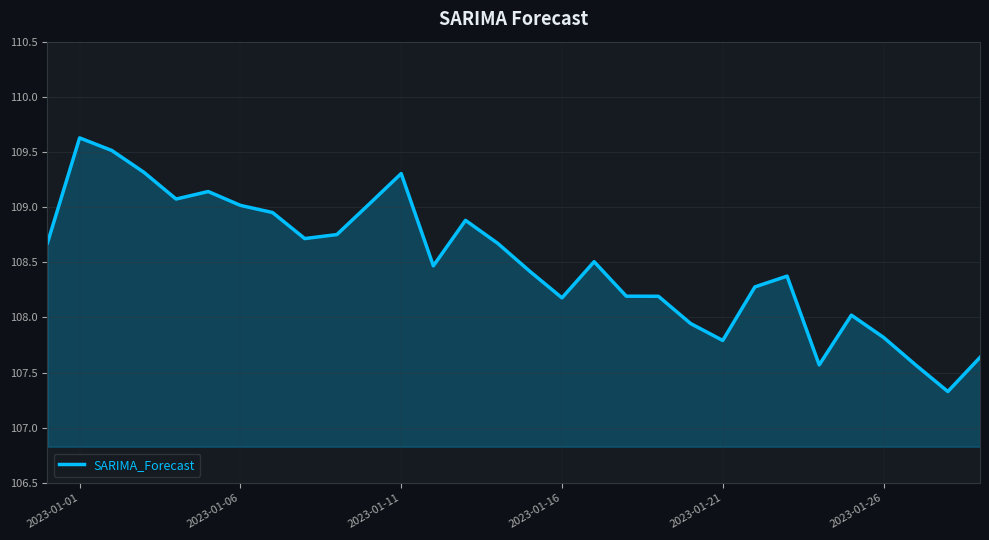

What is the maximum value shown in the chart?

109.6